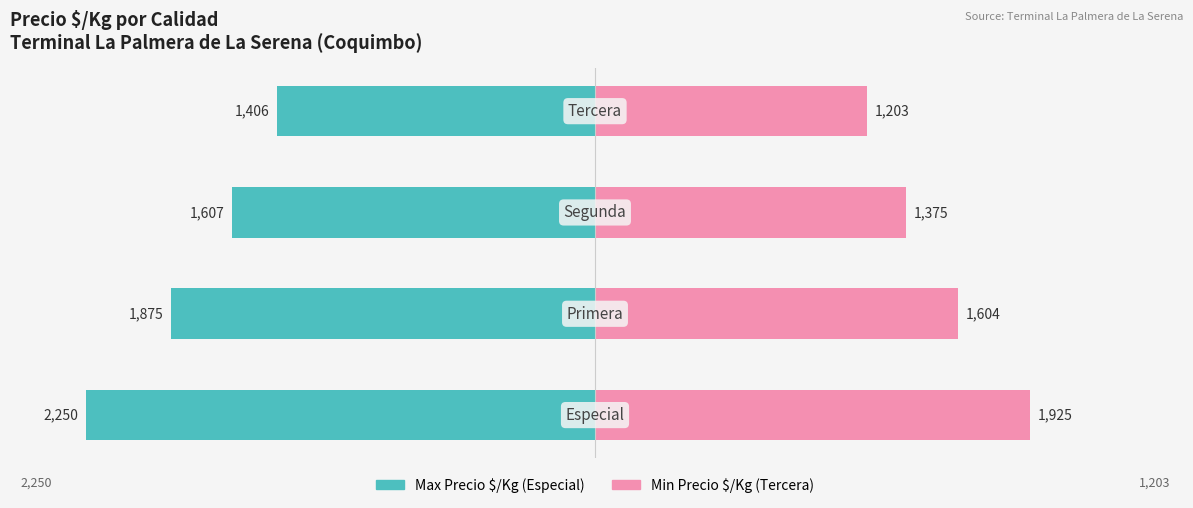

How many bars are there in each group?

2